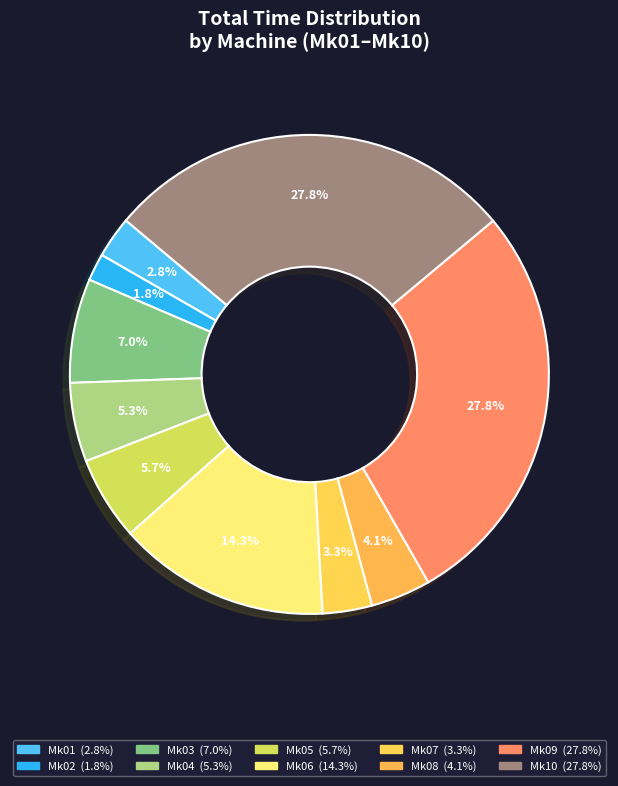

Which slice is the largest?

Mk09